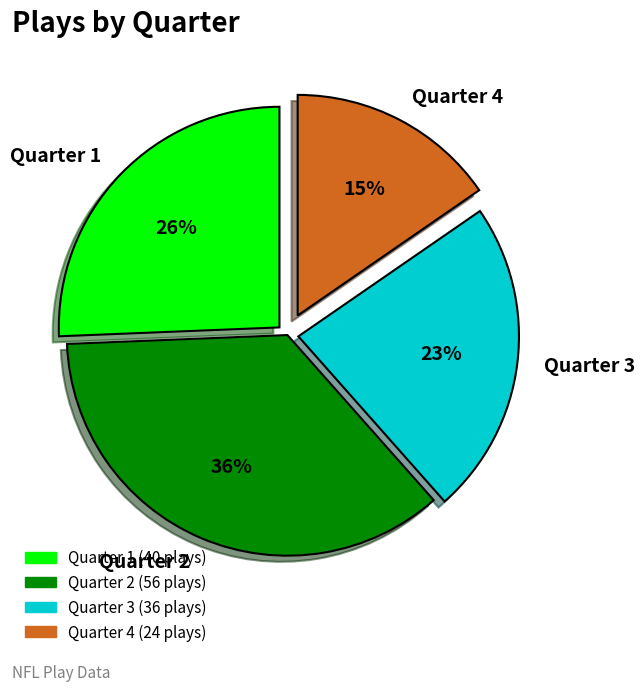

To the nearest percent, what portion does Quarter 4 represent?

15%